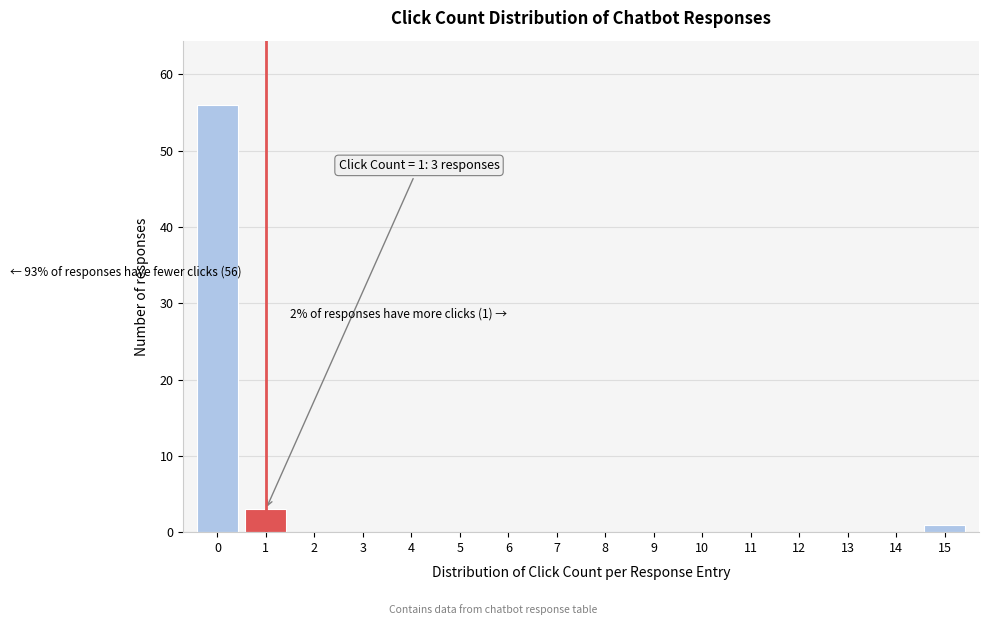

Reading left to right, list all the values displayed in this chart.

0=56	1=3	2=0	3=0	4=0	5=0	6=0	7=0	8=0	9=0	10=0	11=0	12=0	13=0	14=0	15=1